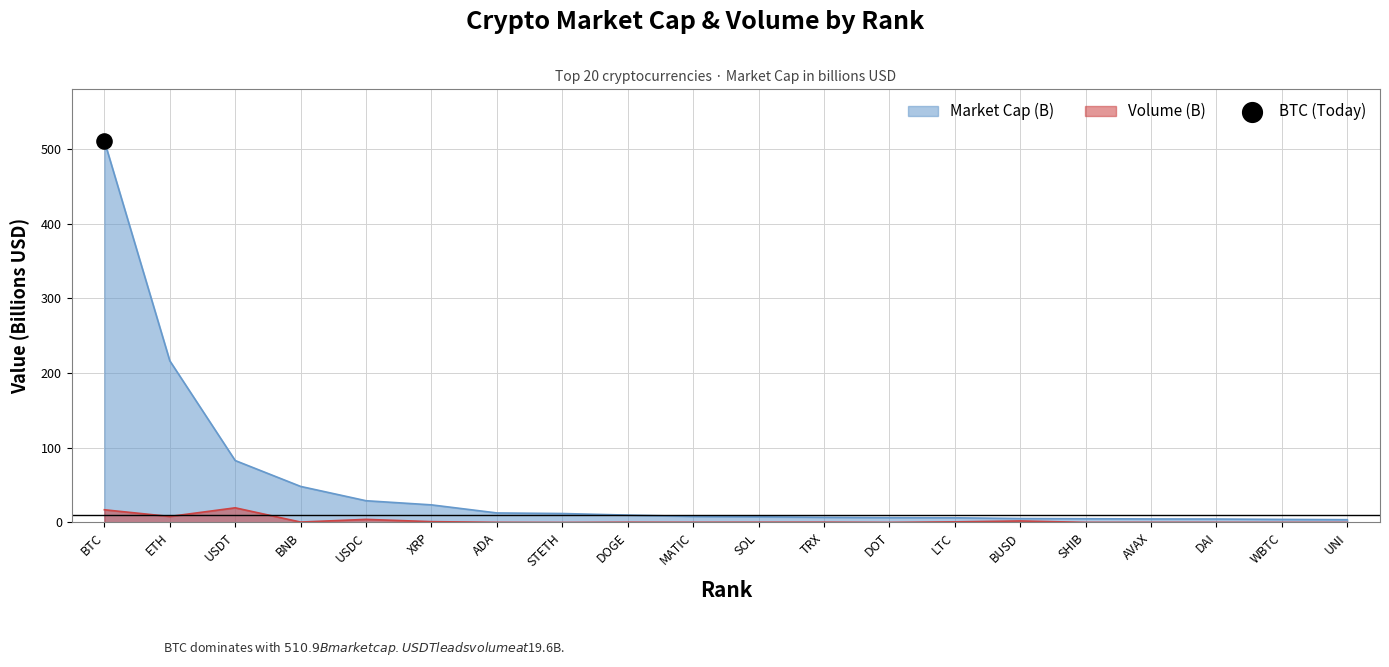

Which series reaches the maximum Y coordinate?

Market Cap (B)